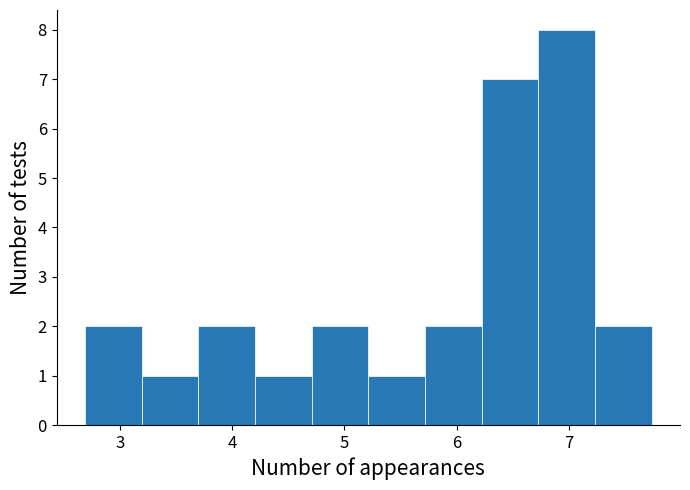

Reading left to right, list every bar in this chart as the range it spans on the x-axis followed by its height. Neither the bar edges nor the heights are printed on the chart, so give them approximately, as read against the axes.

2.7 to 3.2: 2
3.2 to 3.7: 1
3.7 to 4.2: 2
4.2 to 4.7: 1
4.7 to 5.2: 2
5.2 to 5.7: 1
5.7 to 6.2: 2
6.2 to 6.7: 7
6.7 to 7.2: 8
7.2 to 7.7: 2